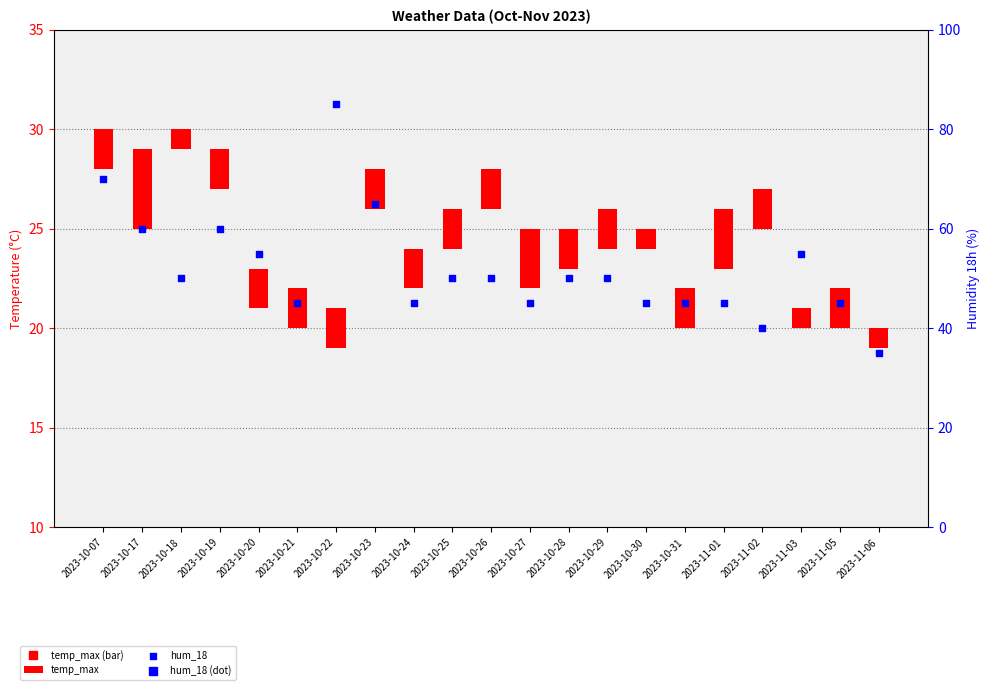

At which category is the sum across all series the highest?

2023-10-22